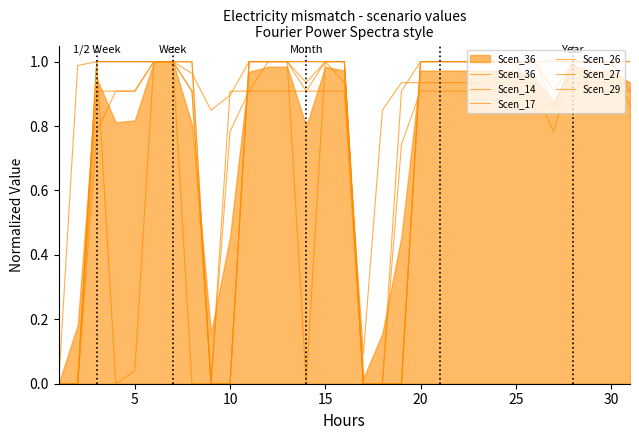

At how many categories does at least one series exceed 0?

30